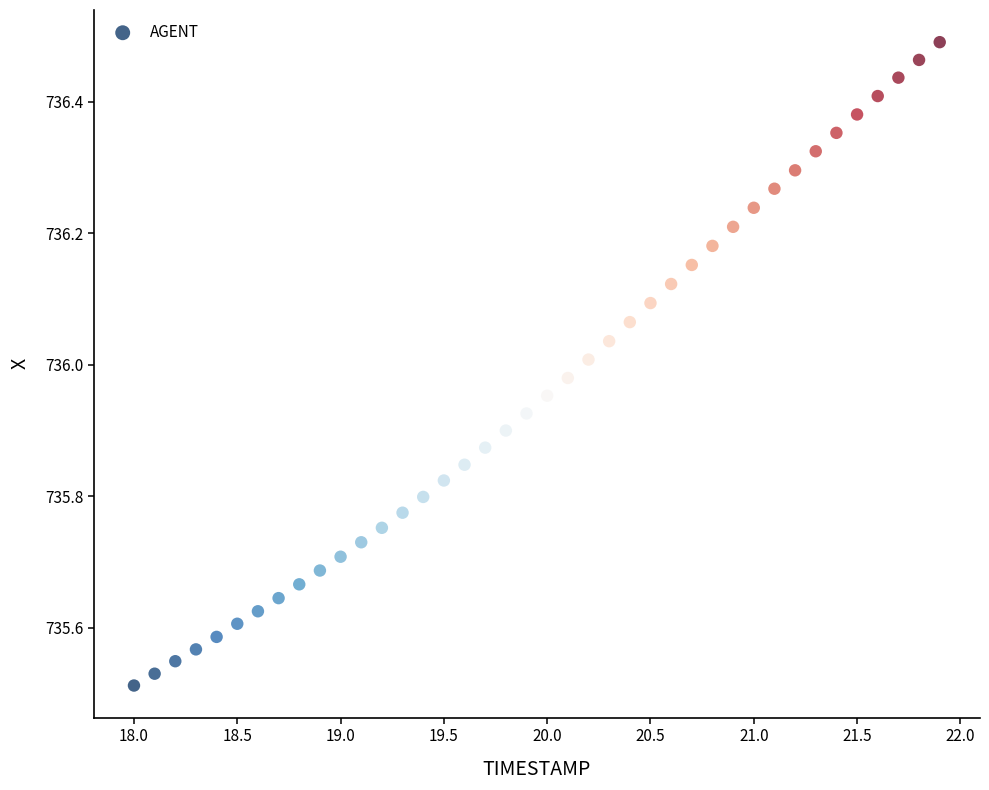

What is the range of Y values (max minus min)?

1.0